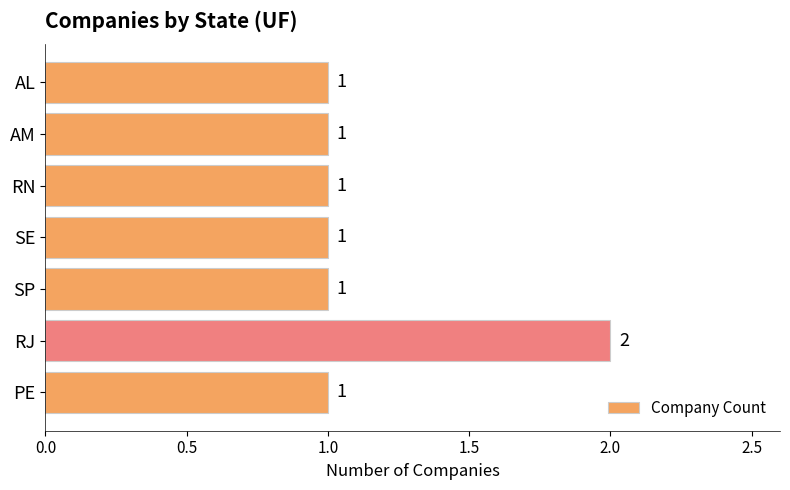

Between AM and RJ, which is larger?

RJ